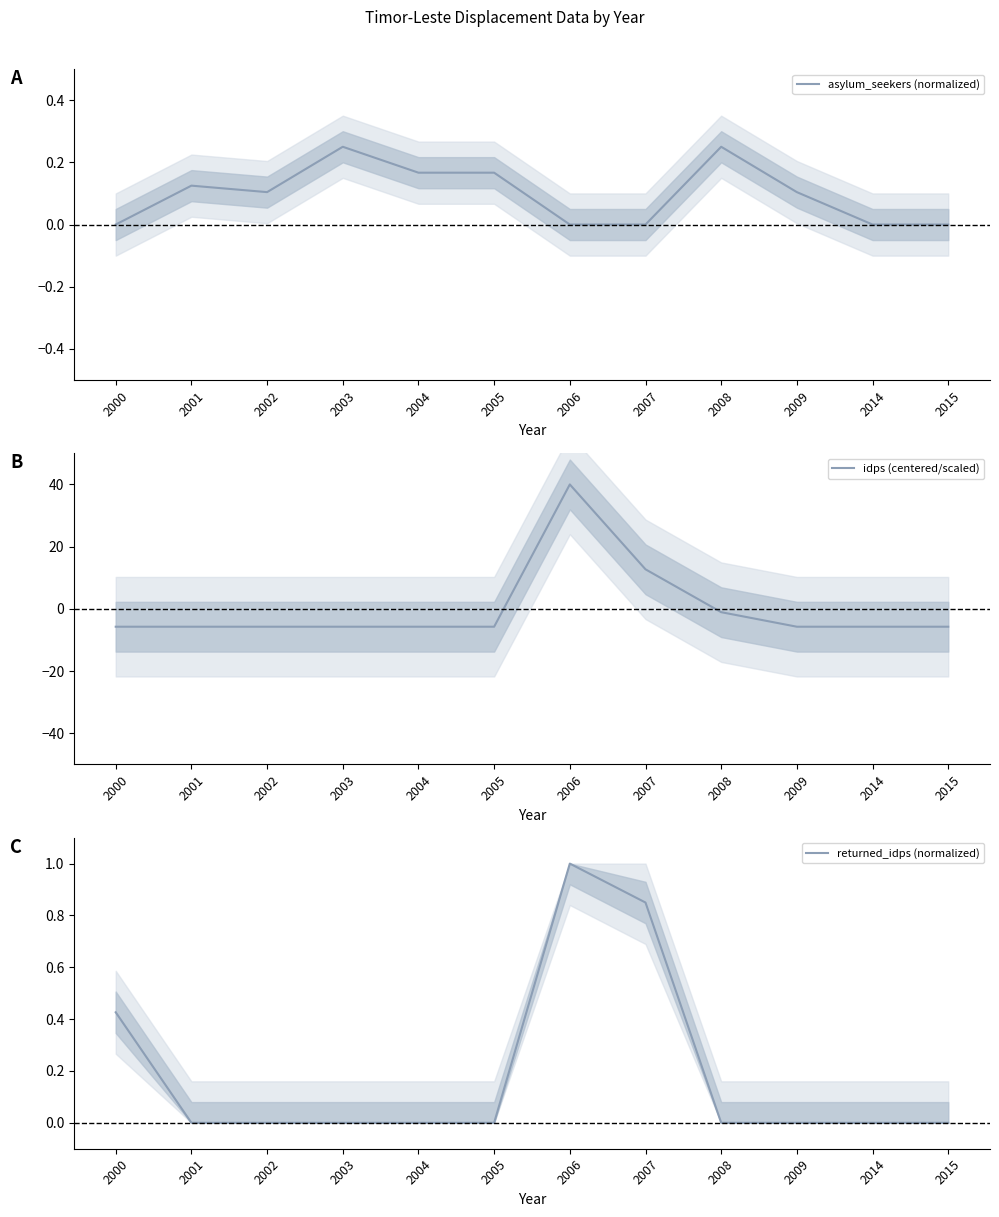

How many interior local peaks does the asylum_seekers (normalized) series have?

3